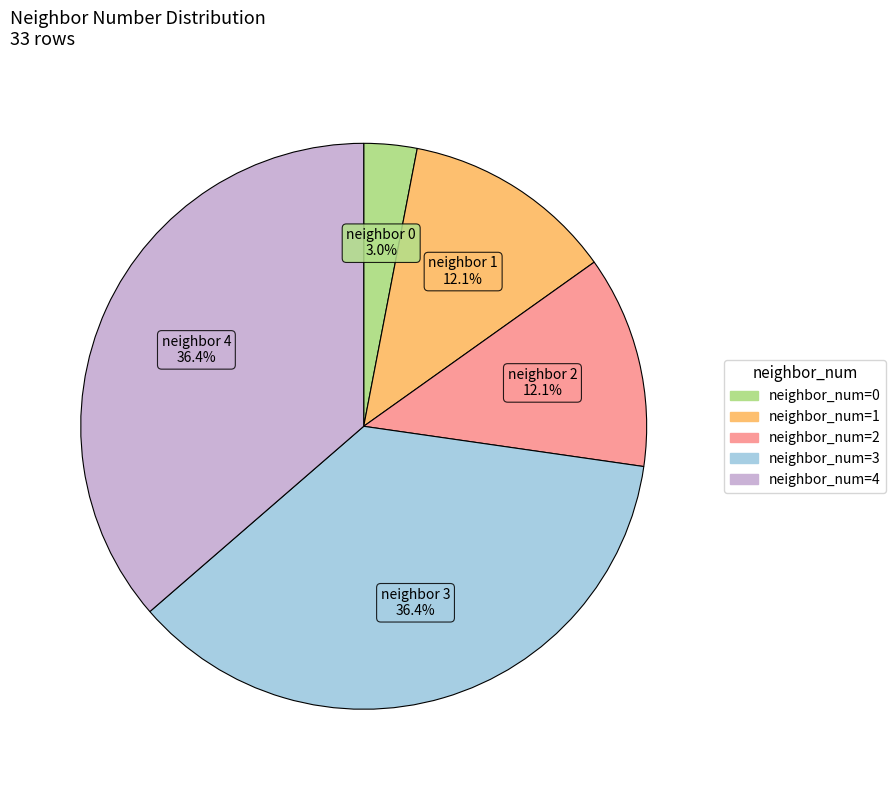

Does any single category account for the majority?

No